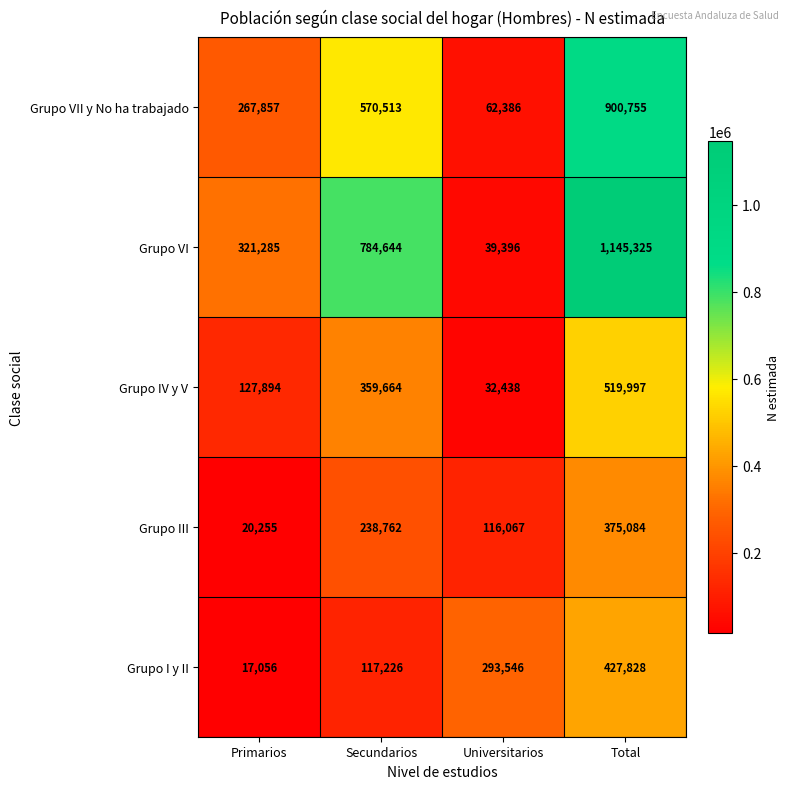

At which label is Grupo III closest to 197669?

Secundarios